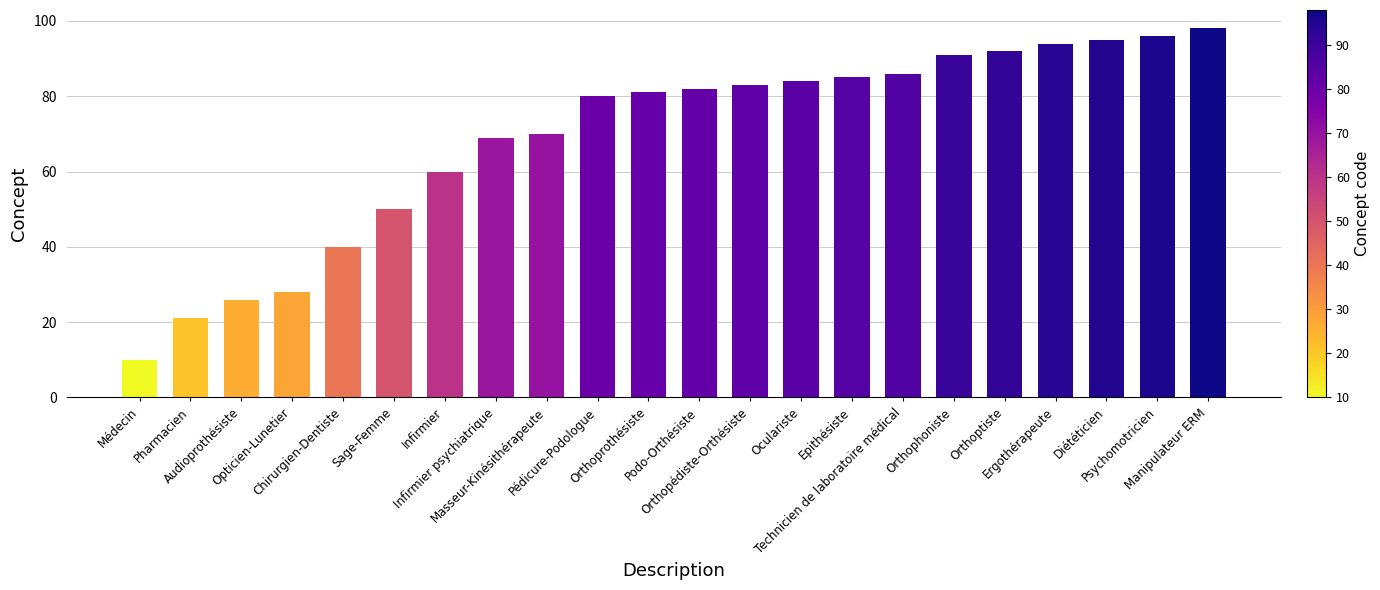

Count the number of data series in this chart.

1